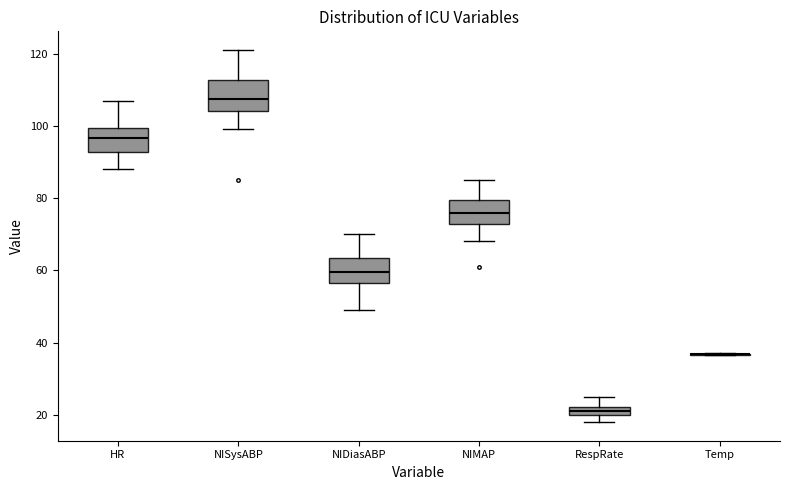

Where is the upper edge of the box for RespRate on the y-axis? The values are not printed on the chart, so give them approximately, as read against the axis.

22